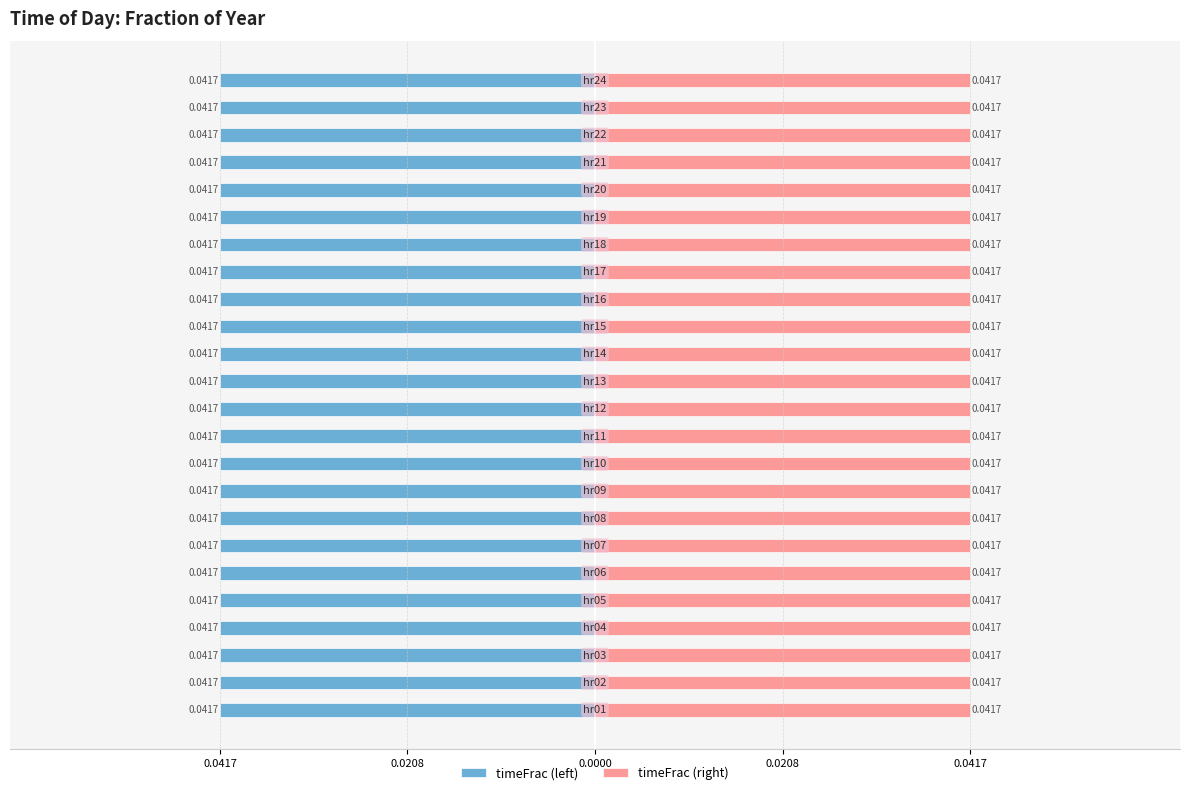

How many timeFrac (right) values are between 0 and 1?

24